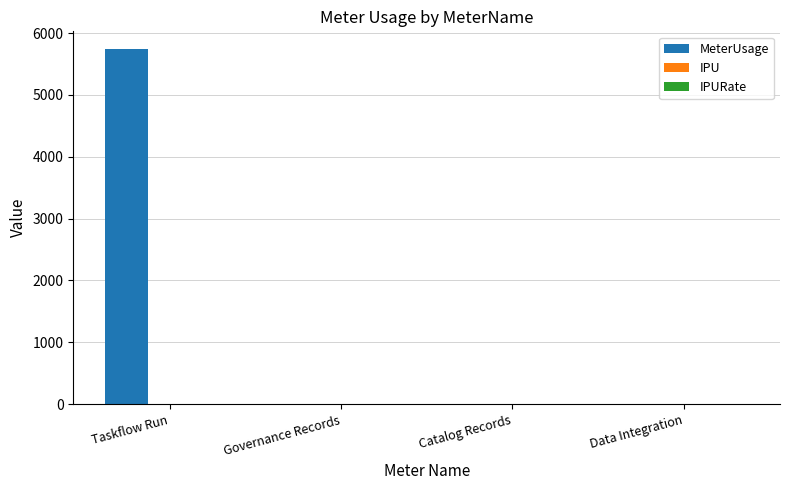

What is the maximum value shown in the chart?

5742.0